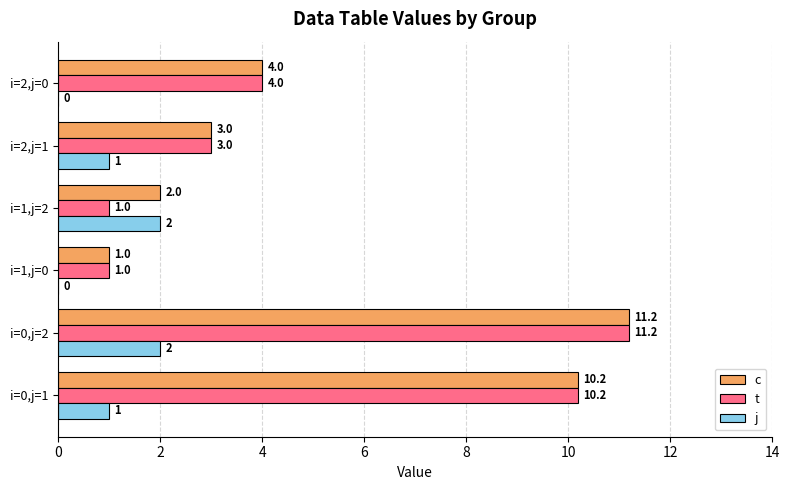

True or false: t has a value of 2.2 at i=2,j=0.

False